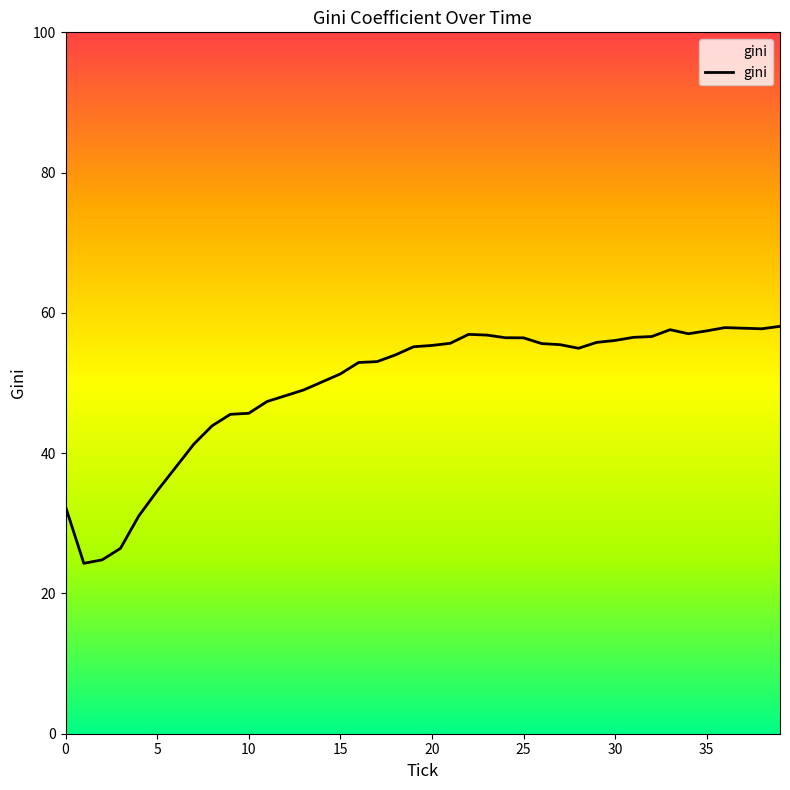

What is the difference between the maximum and minimum values?

33.8